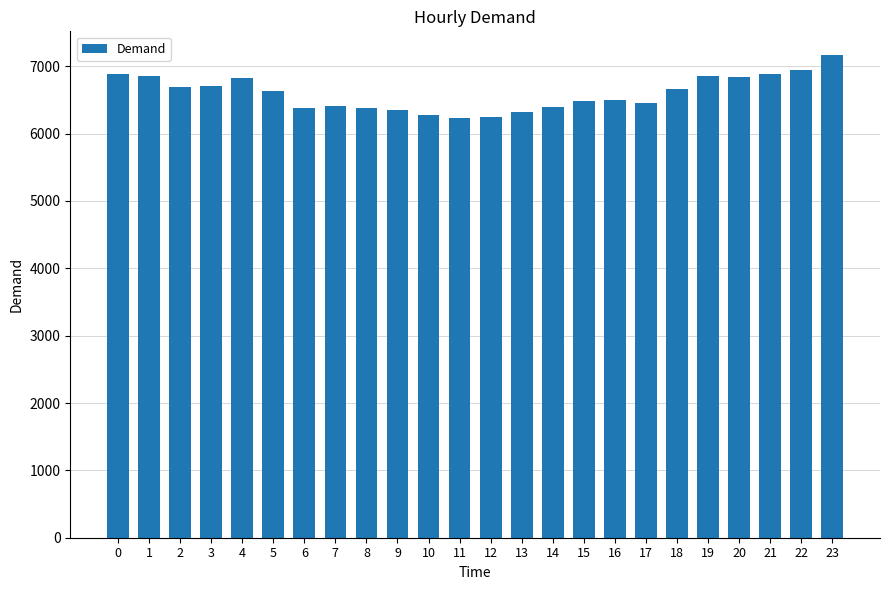

The value at 17 is 6448. True or false?

True